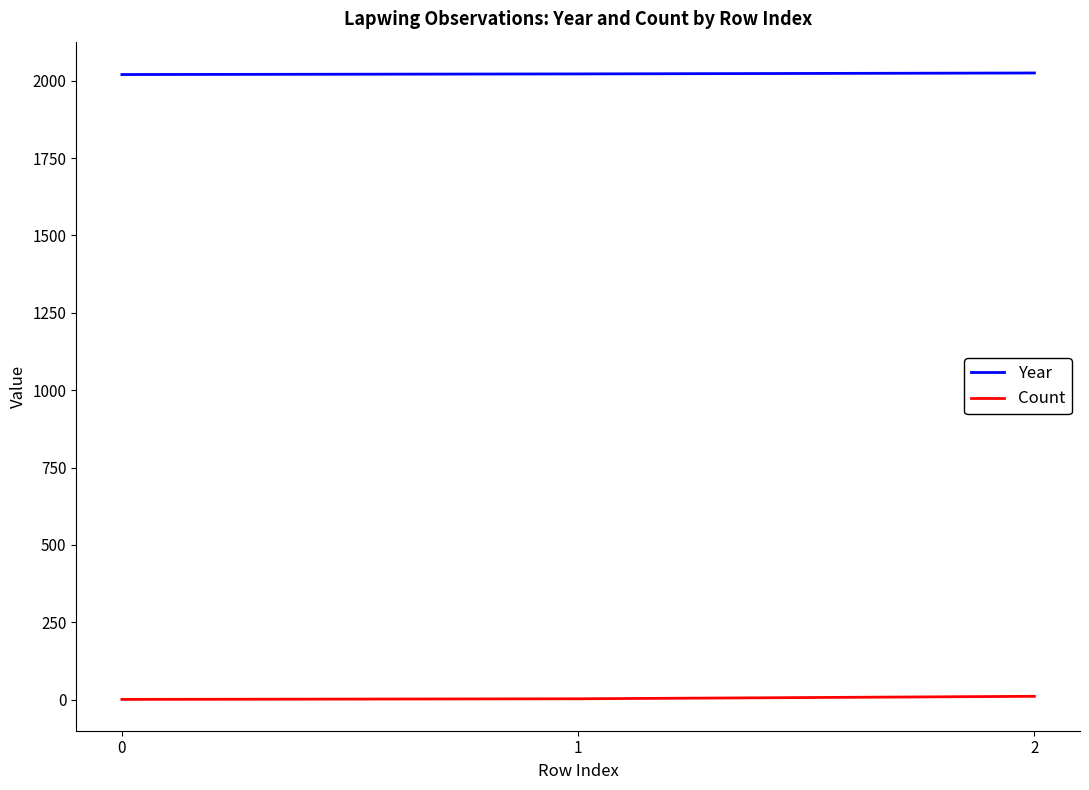

Rank the series at 0 from lowest to highest value.

Count, Year